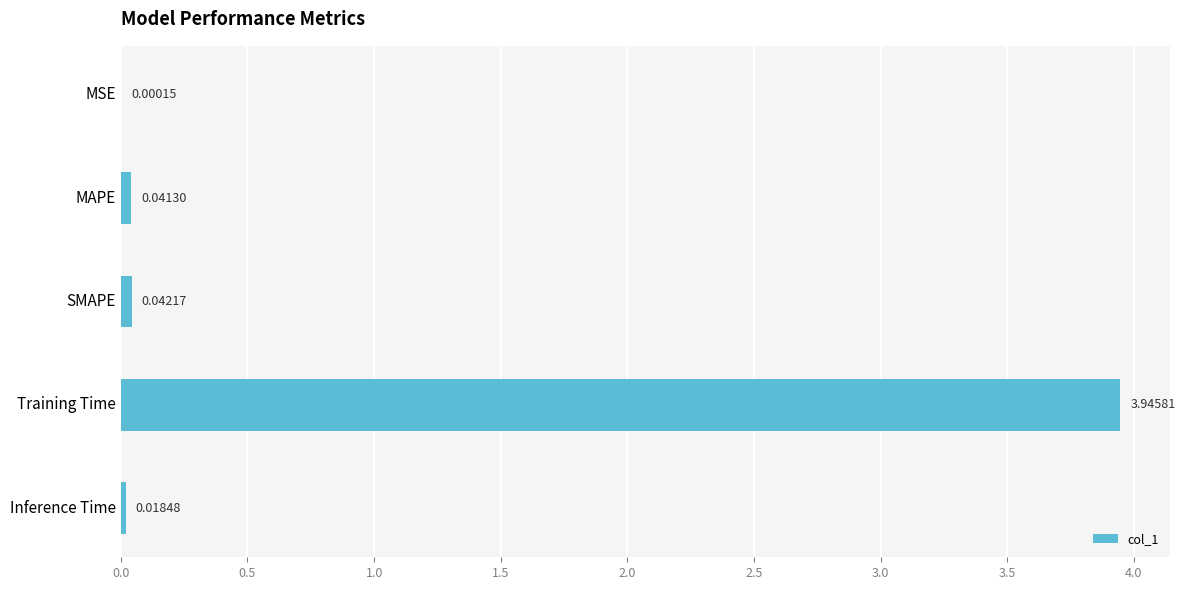

What is the sum of all values?

4.0